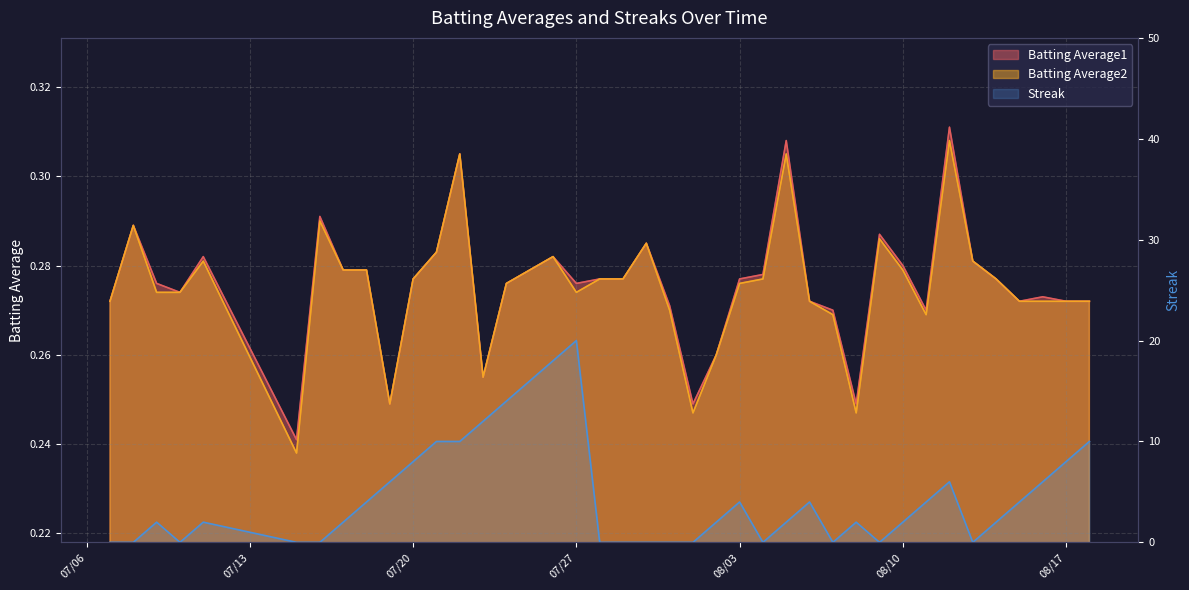

At how many categories does at least one series exceed 18?

1